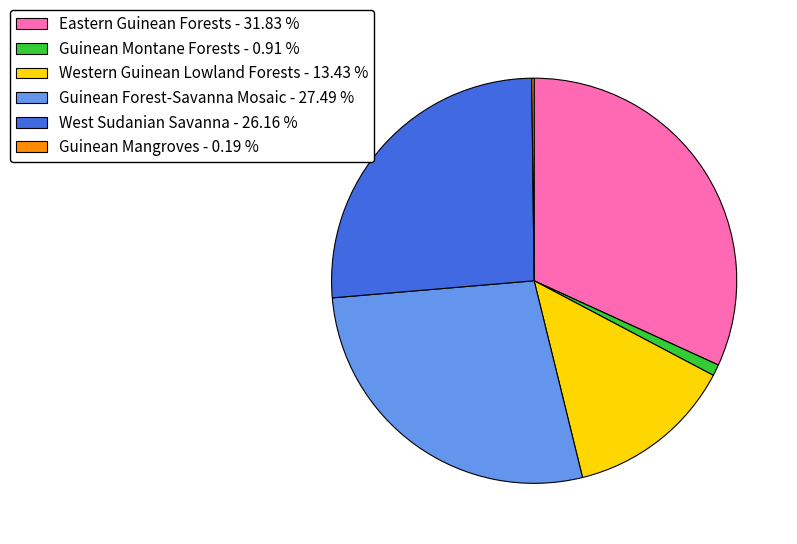

What is the ratio of the value at West Sudanian Savanna - 26.16 % to the value at Western Guinean Lowland Forests - 13.43 %?

1.9